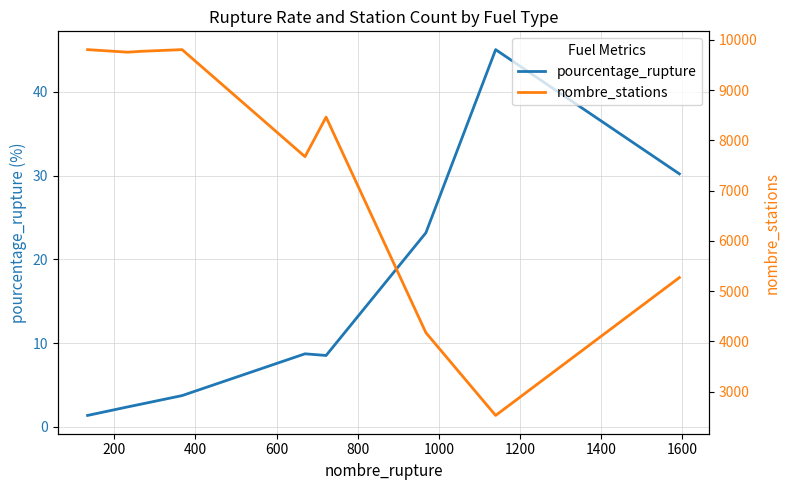

What is the difference between the highest and lowest values at 1400?

2484.9